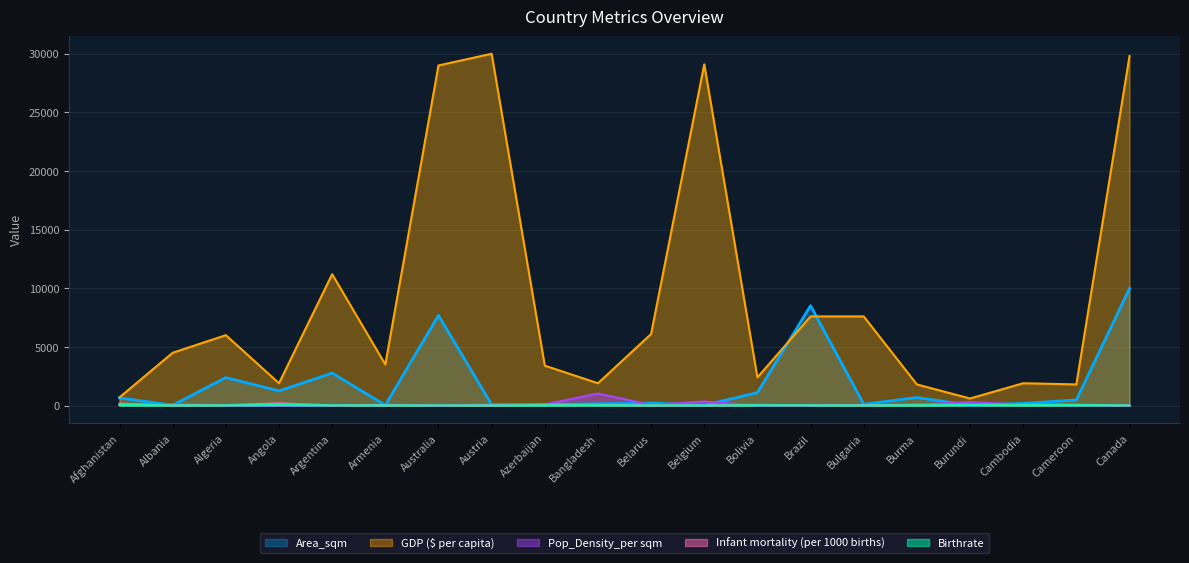

The value of Birthrate at Angola is 45.1. True or false?

True